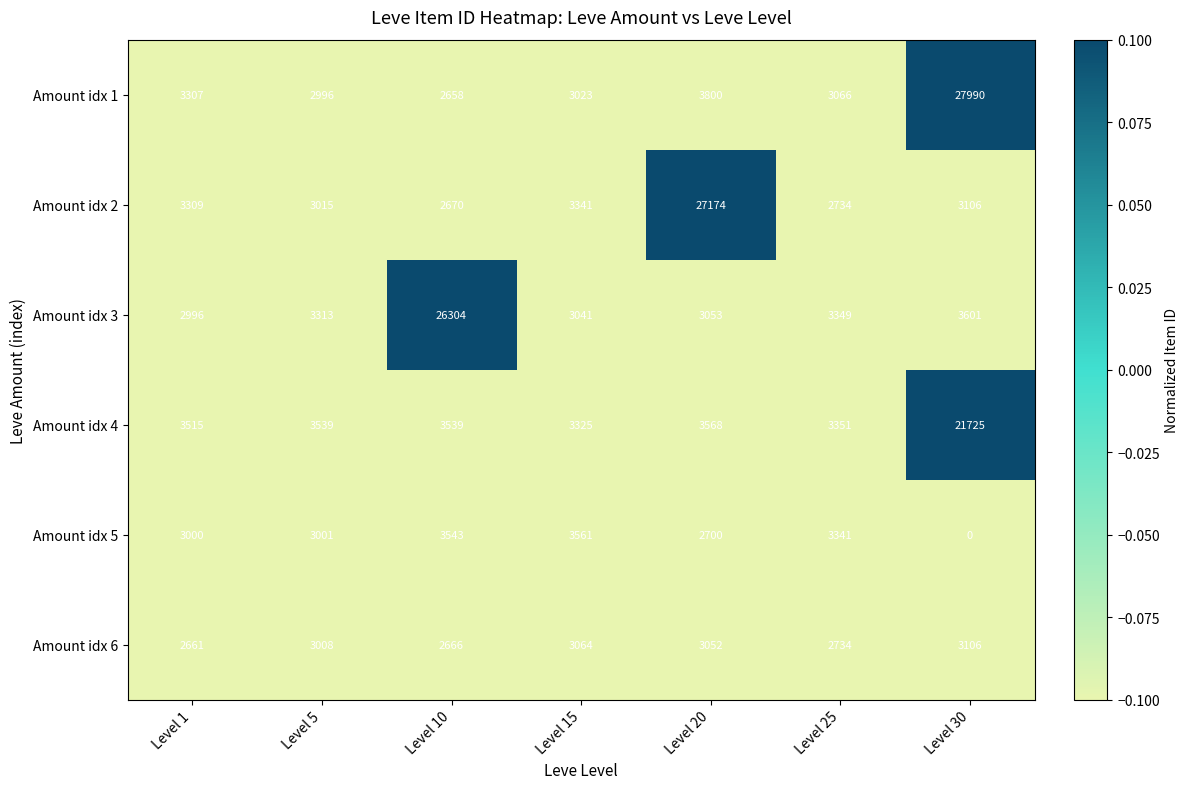

Is it true that Amount idx 4 equals 3539 at Level 5?

True